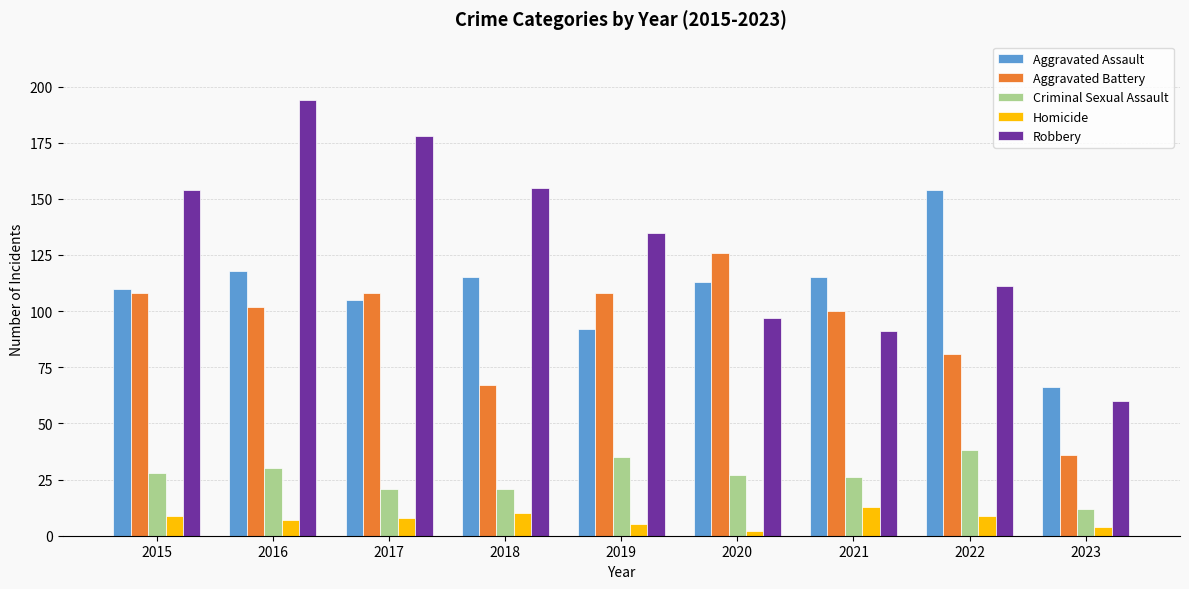

Which series has the widest spread of values?

Robbery